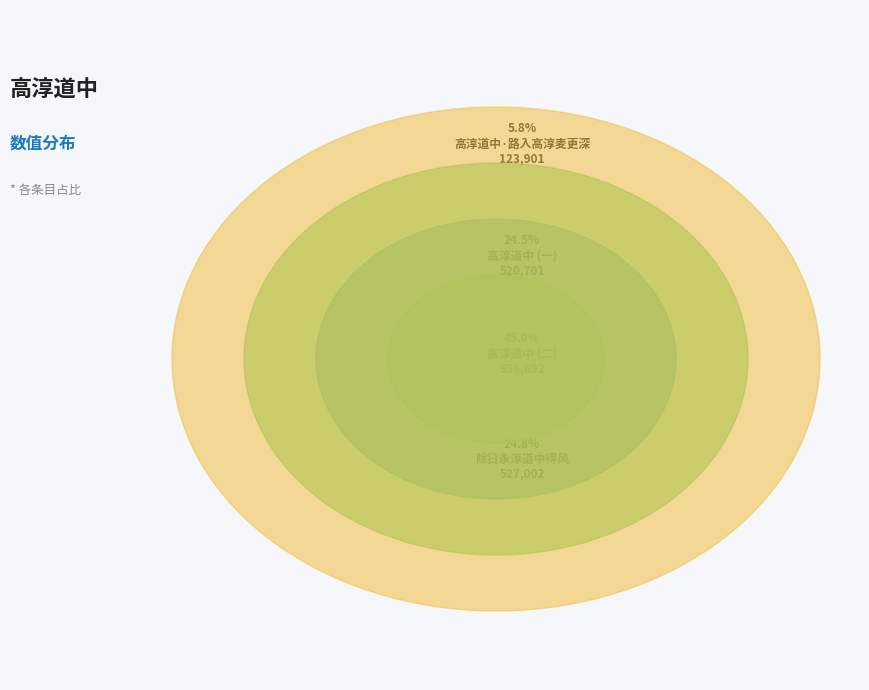

The 高淳道中 slice represents 45% of the pie. True or false?

True